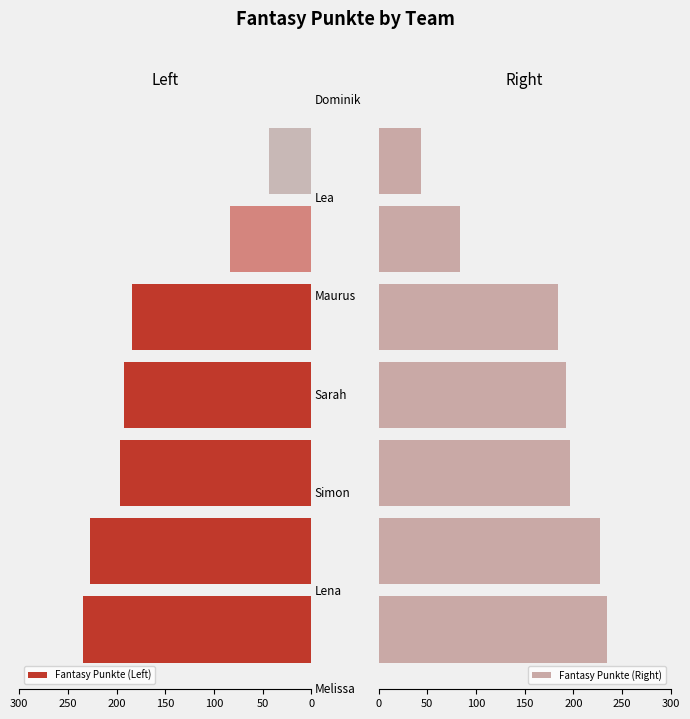

How many data points in Fantasy Punkte (Left) are above 192?

3